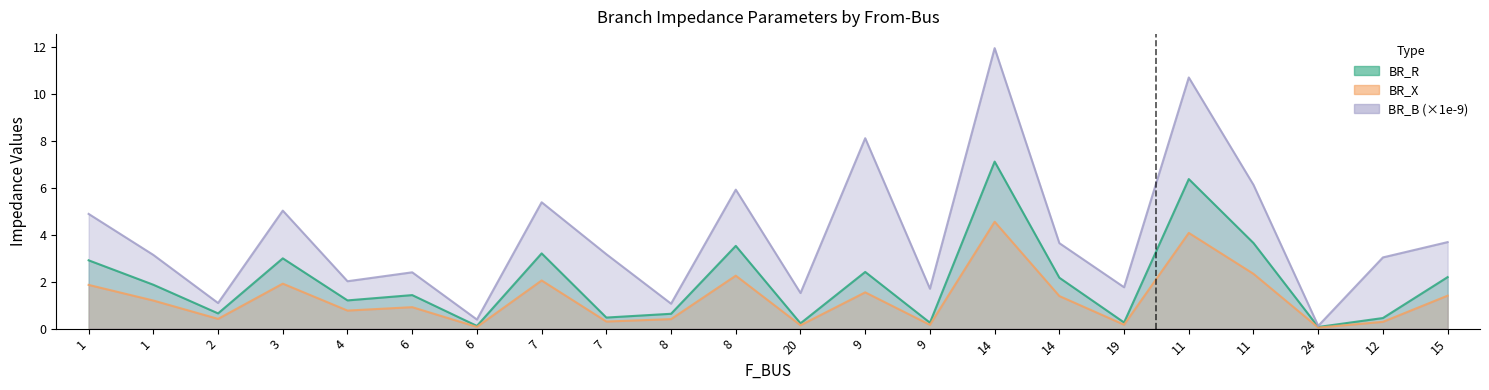

What is the label of the 10th point from the right?

9